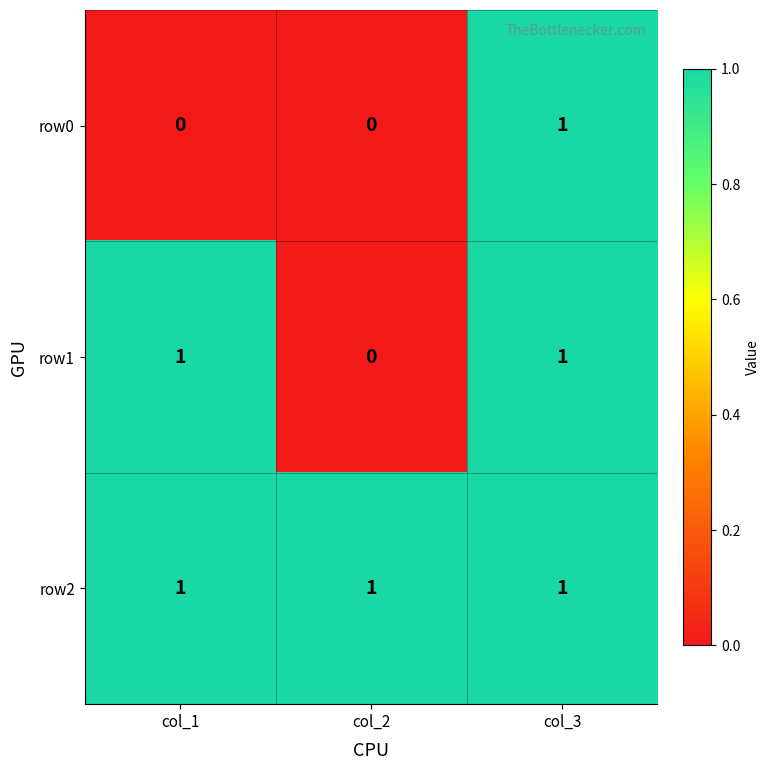

How many values in the row1 series are below 1?

1